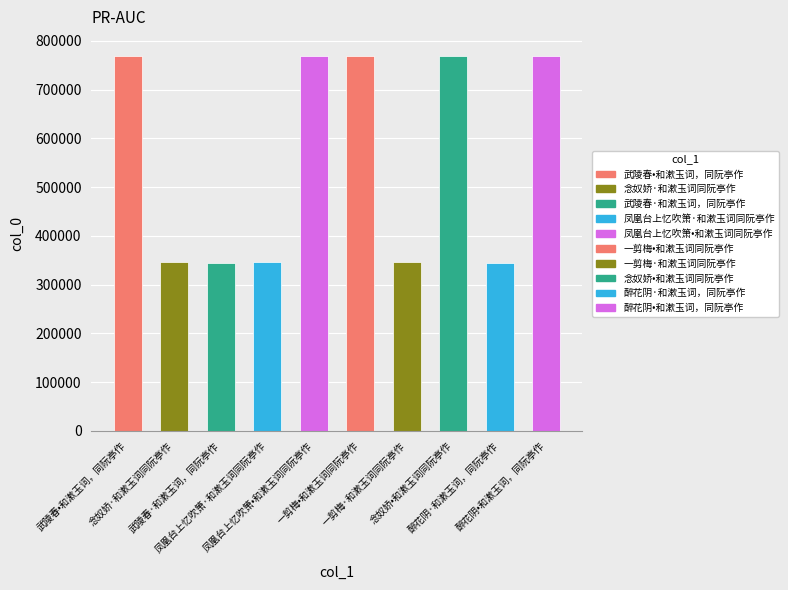

Which has a higher value, 醉花阴•和漱玉词，同阮亭作 or 凤凰台上忆吹箫·和漱玉词同阮亭作?

醉花阴•和漱玉词，同阮亭作